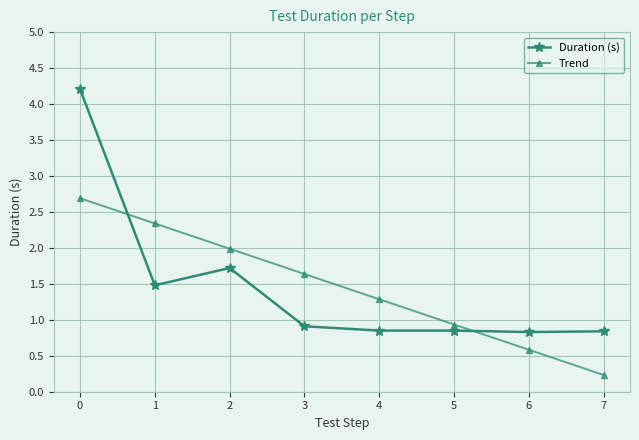

How many lines are shown in the chart?

2